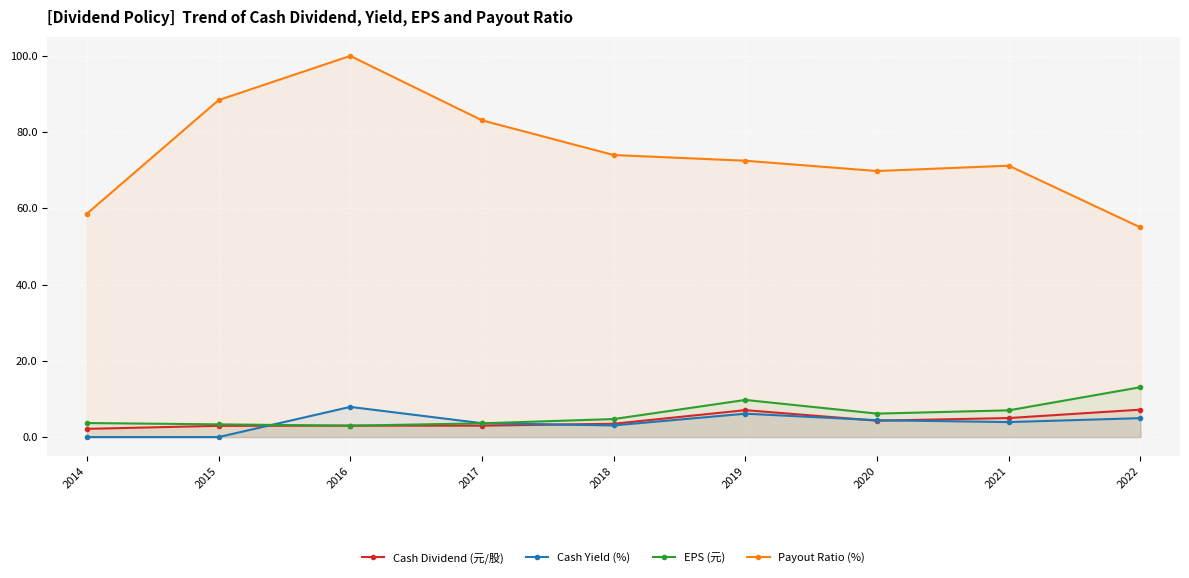

Which series has the widest spread of values?

Payout Ratio (%)